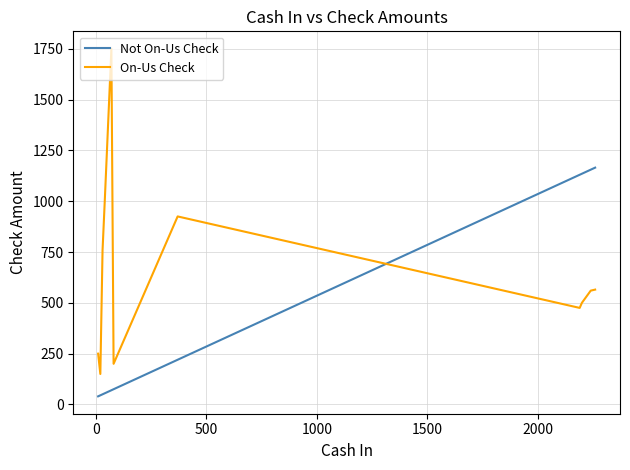

At how many categories does at least one series exceed 1021?

7